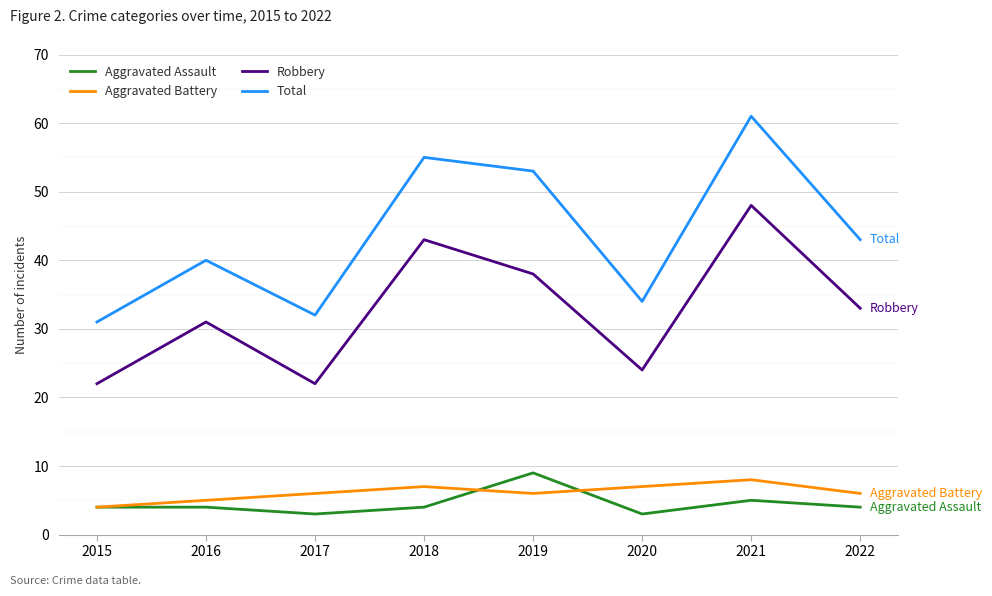

What are all the series names shown in the legend?

Aggravated Assault, Aggravated Battery, Robbery, Total